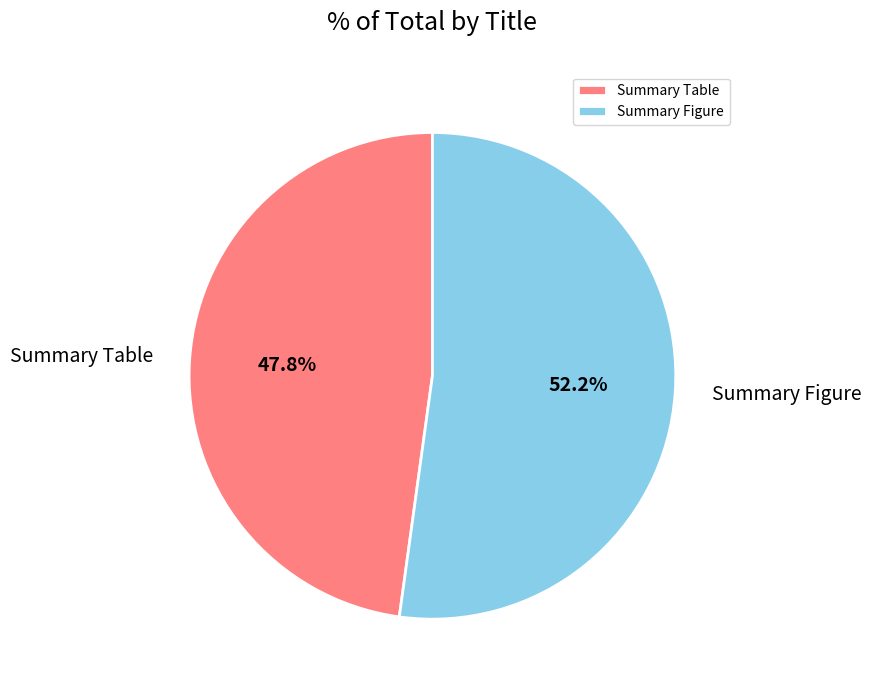

Is there any slice that represents more than half of the pie?

Yes